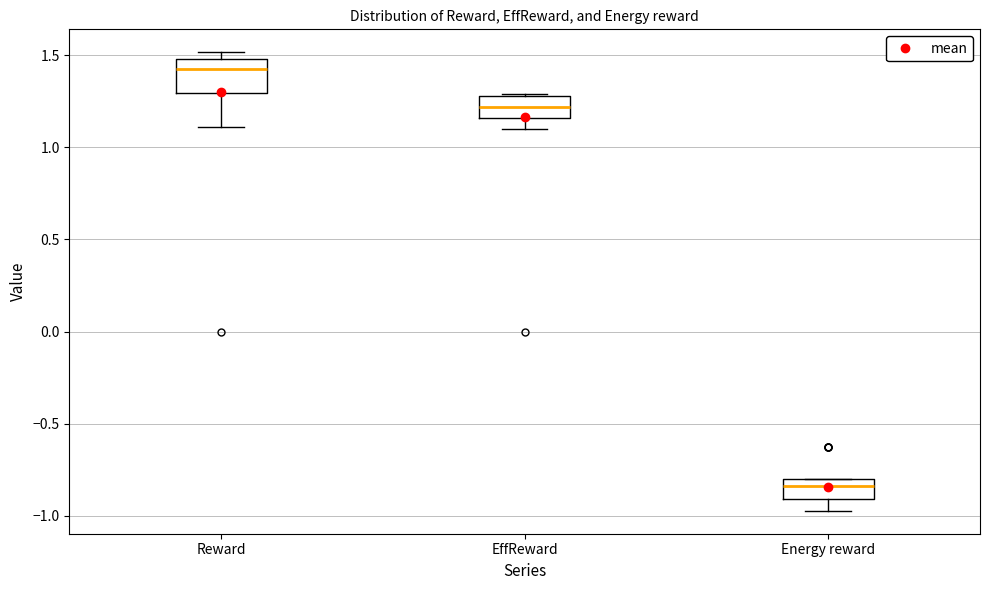

Reading left to right, read every box against the y-axis: the position of its median line, the range the box covers, and the ends of its whiskers. The values are not printed on the chart, so give them approximately, as read against the axis.

Reward: median 1.45, box 1.30 to 1.50, whiskers 1.10 to 1.50 (just above the box's upper edge)
EffReward: median 1.20, box 1.15 to 1.30, whiskers 1.10 to 1.30
Energy reward: median -0.85, box -0.90 to -0.80, whiskers -0.95 to -0.80